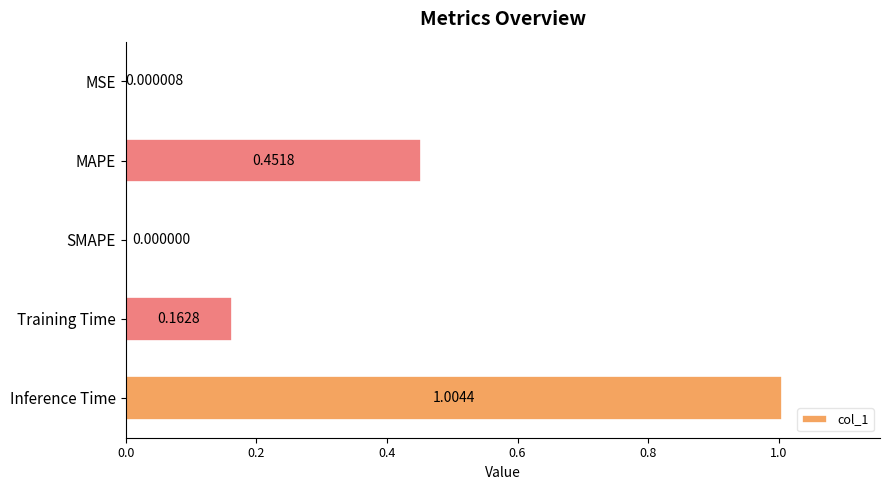

Which label corresponds to the largest value in the chart?

Inference Time